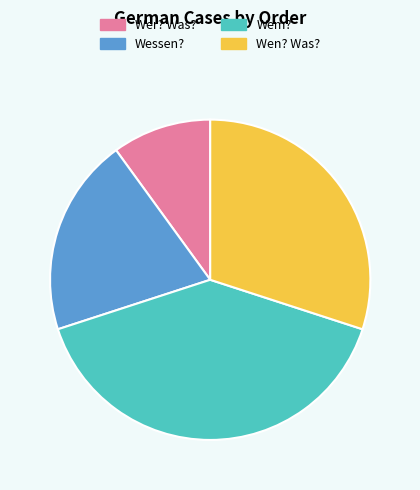

Which slice is the largest?

Wem?